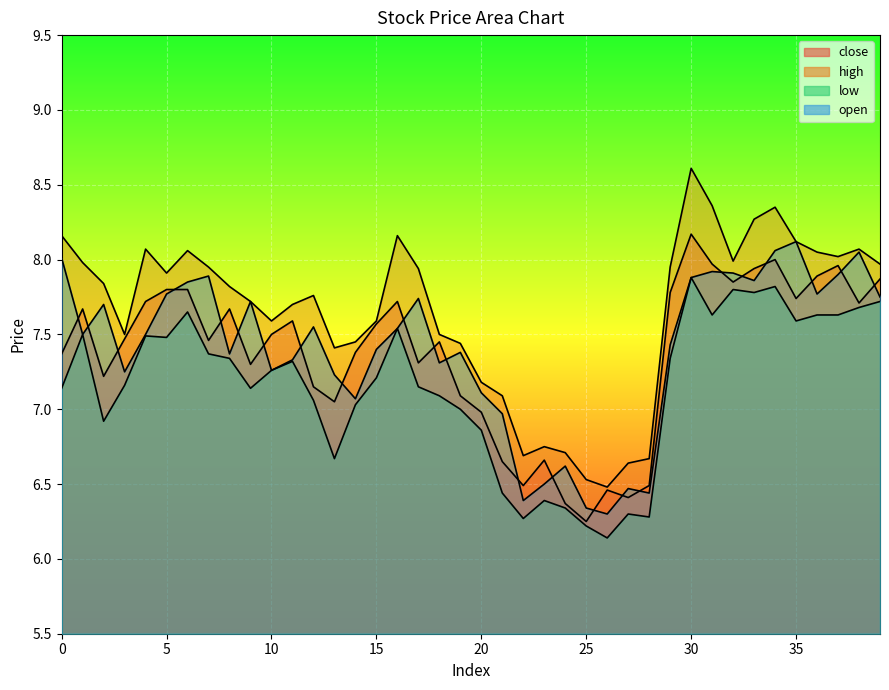

Which category has the lowest value in the open series?

26